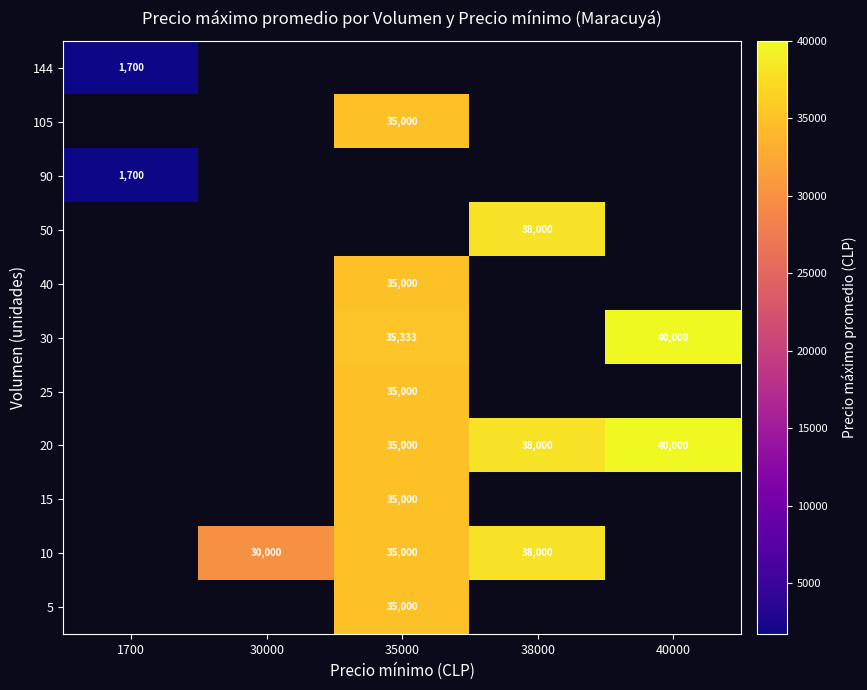

Count the number of data series in this chart.

11